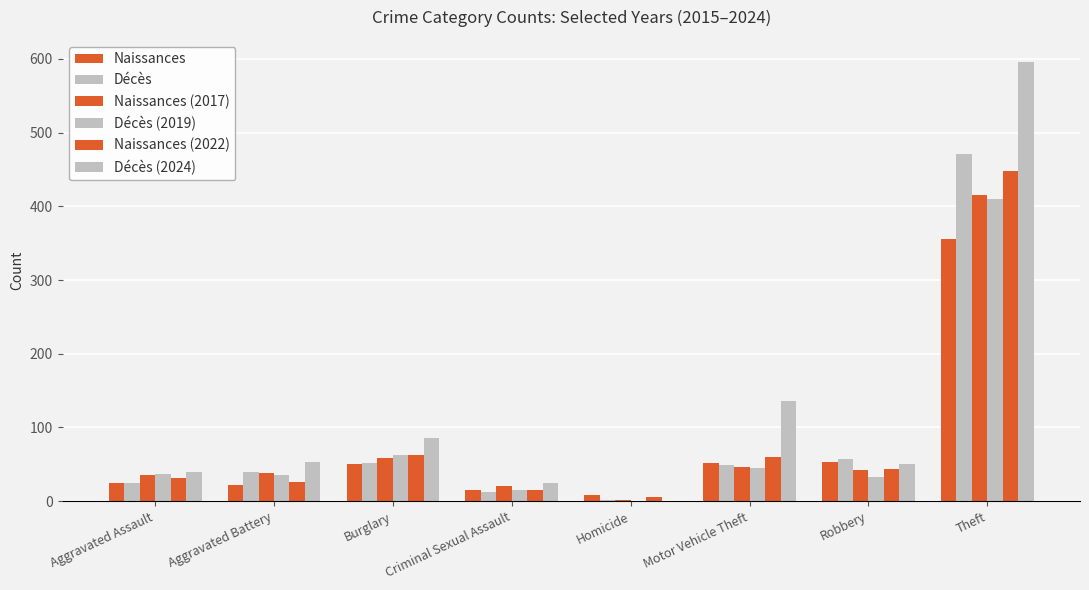

Count the number of categories in the chart.

8